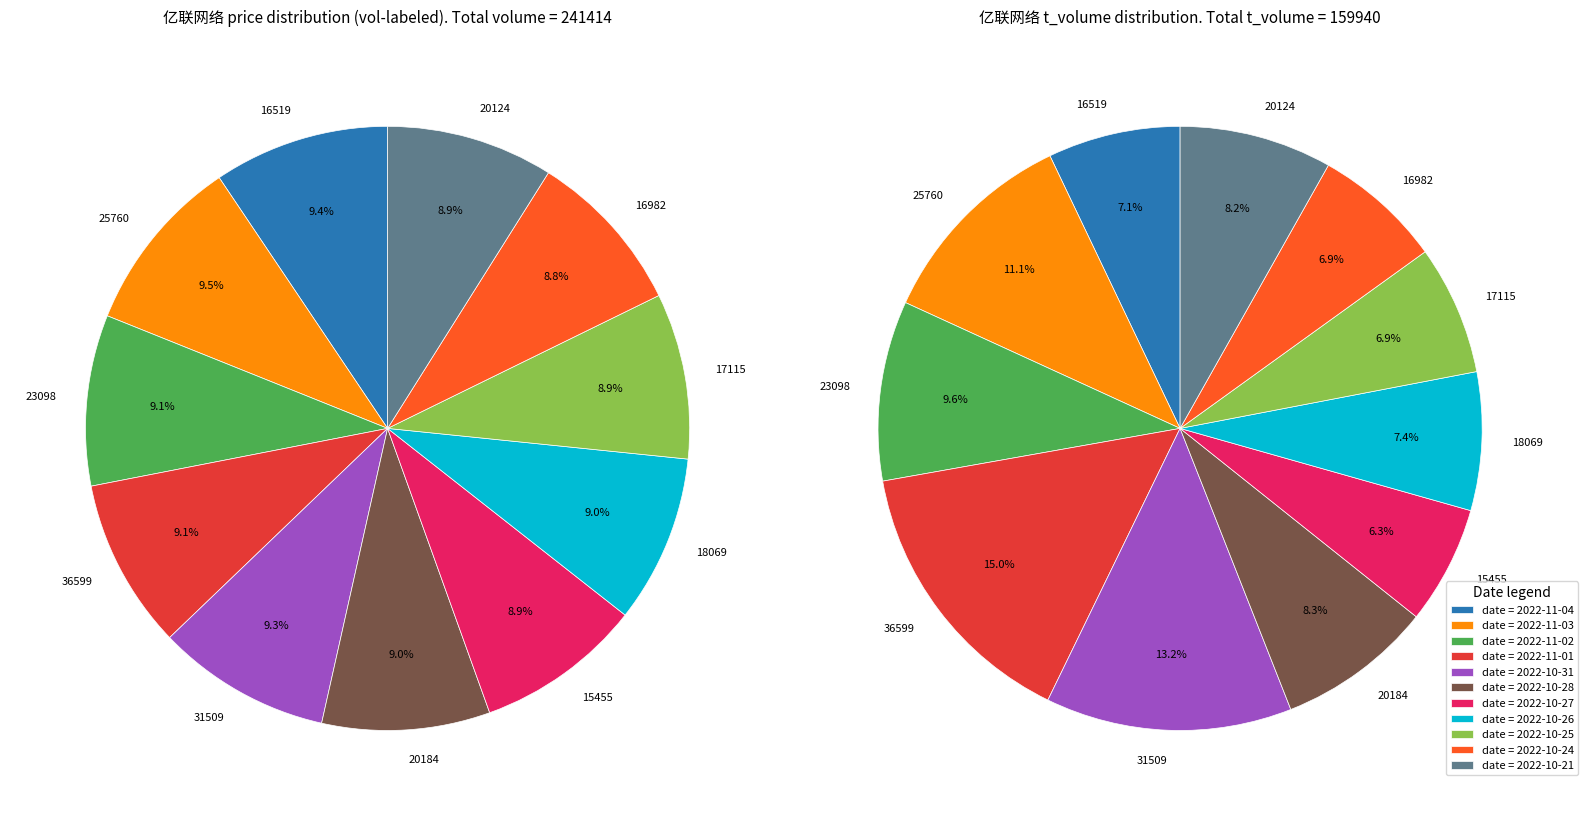

Rank the categories by value from highest to lowest.

25760, 16519, 31509, 23098, 36599, 20184, 18069, 20124, 15455, 17115, 16982